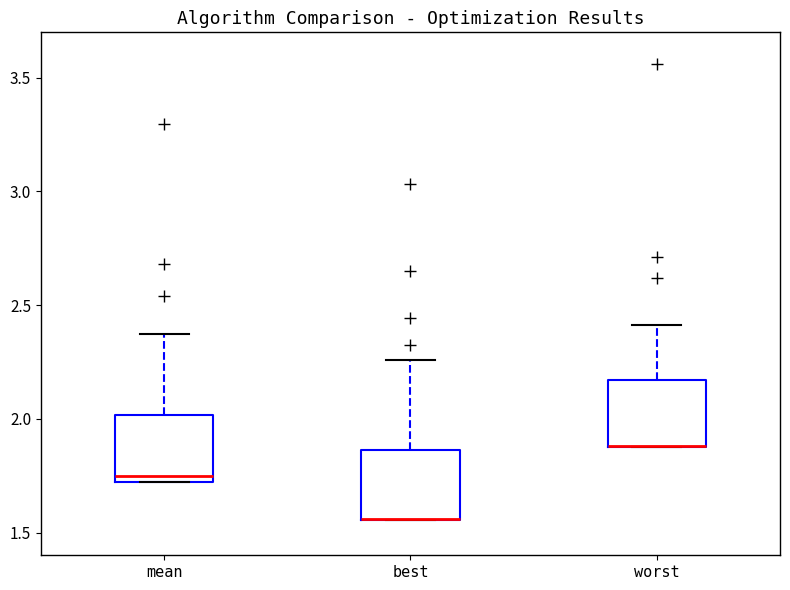

Reading left to right, read every box against the y-axis: the position of its median line, the range the box covers, and the ends of its whiskers. The values are not printed on the chart, so give them approximately, as read against the axis.

mean: median 1.75, box 1.70 to 2.00, whiskers 1.70 to 2.35
best: median 1.55 (drawn on the box's lower edge), box 1.55 to 1.85, whiskers 1.55 to 2.25
worst: median 1.90 (drawn on the box's lower edge), box 1.90 to 2.15, whiskers 1.90 to 2.40